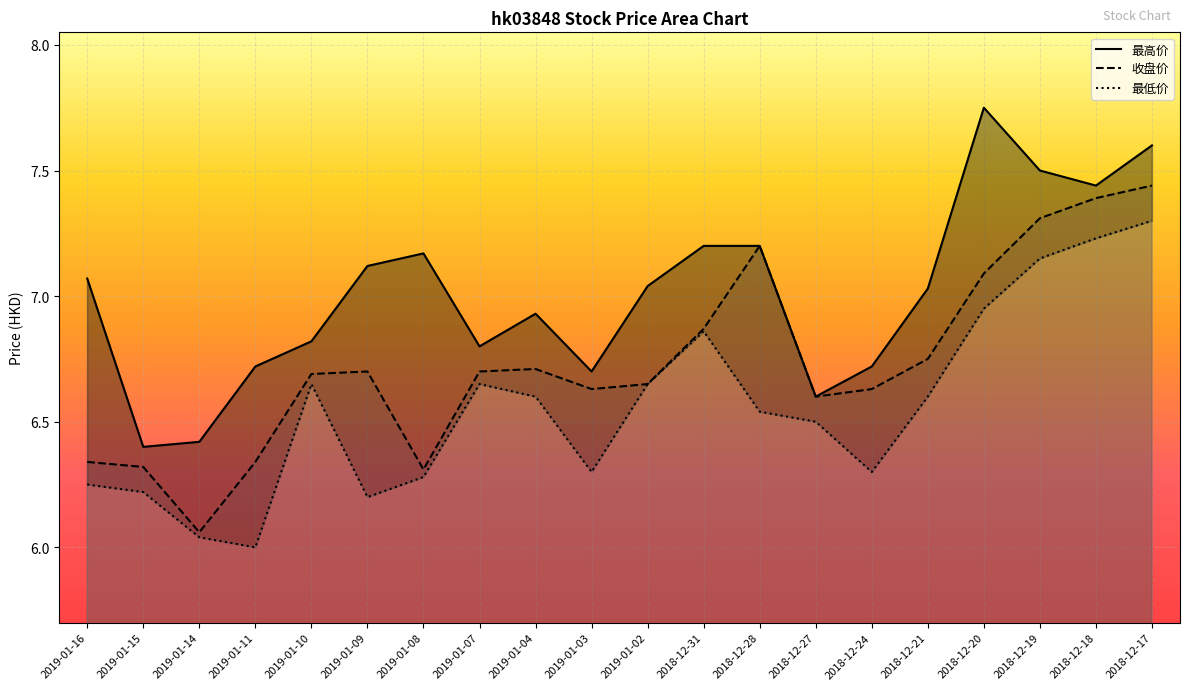

At which category does 收盘价 reach its first local valley?

2019-01-14